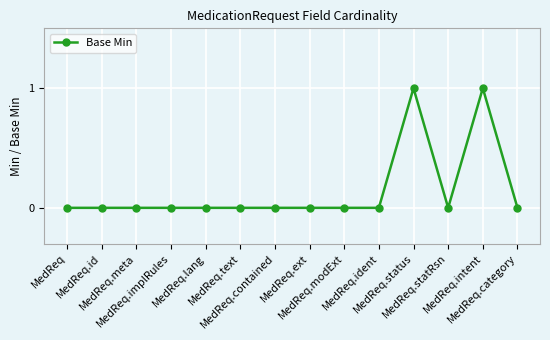

True or false: there are more than 0 points higher than both neighbors.

True